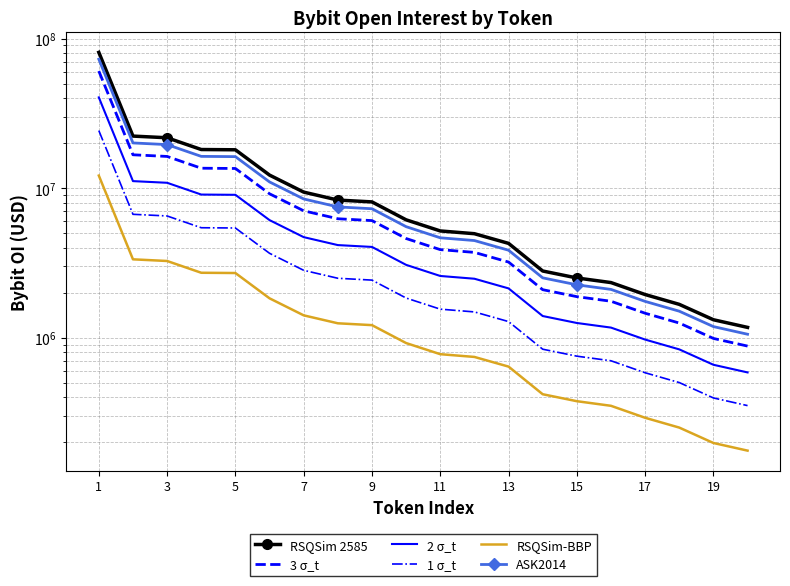

What is the difference between the second highest and minimum values in the 1 σ_t series?

6327642.6